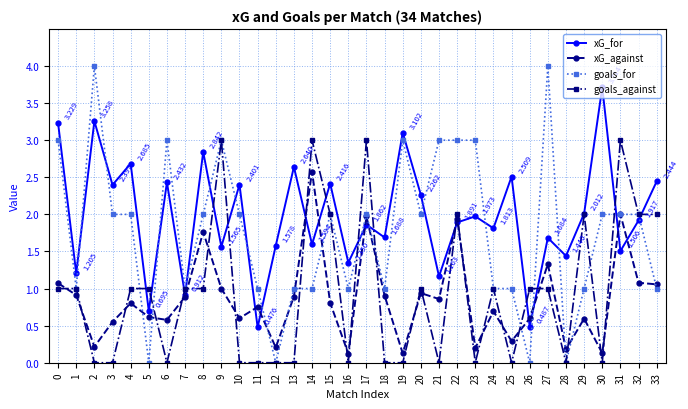

Which series has the largest range (max minus min)?

goals_for